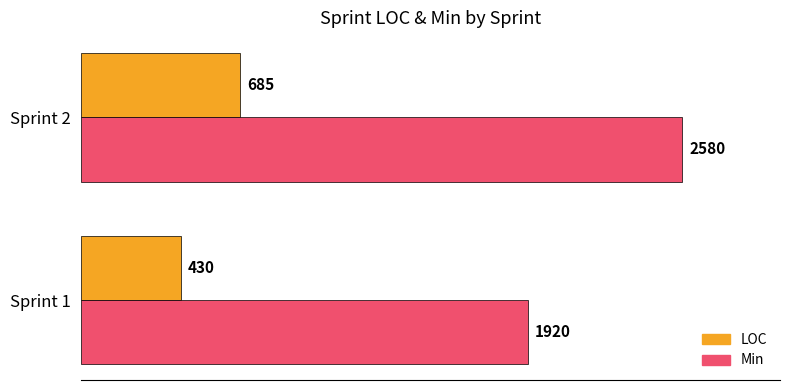

At how many categories does at least one series exceed 608?

2